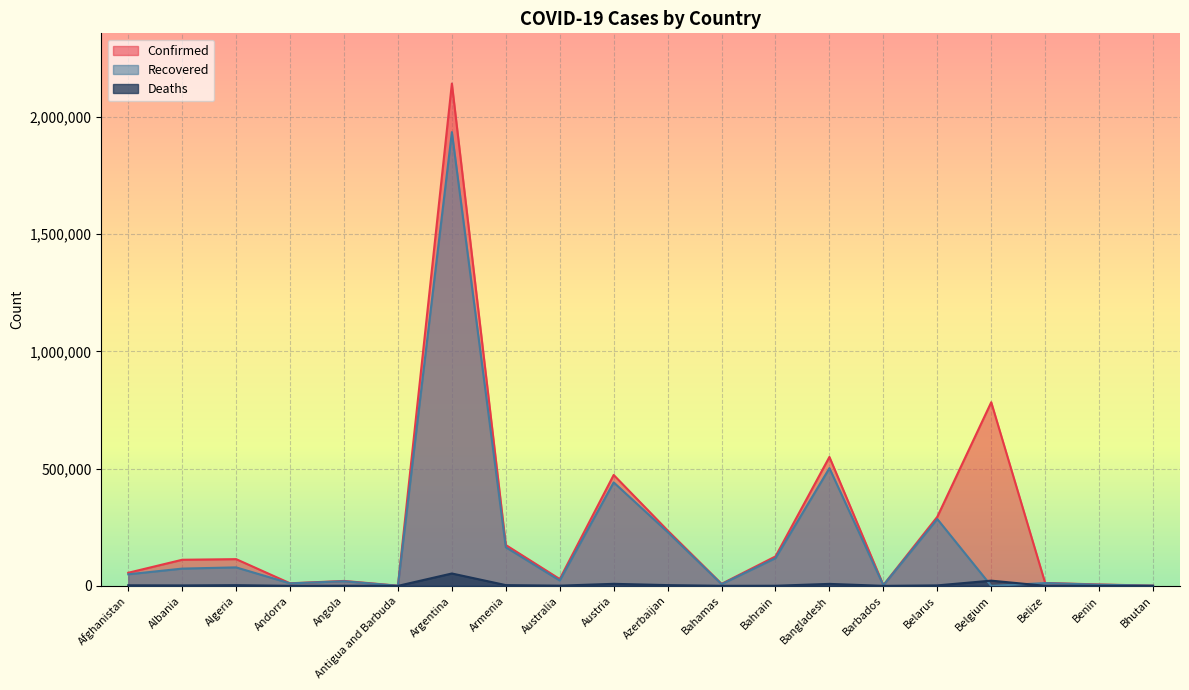

What are all the series names shown in the legend?

Confirmed, Recovered, Deaths